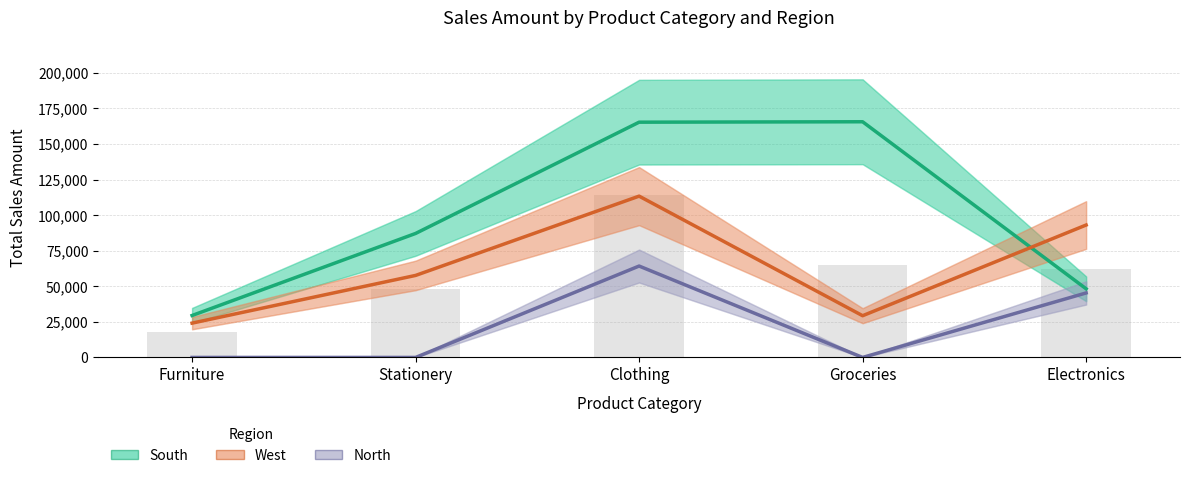

What is the label of the 1st bar from the left?

Furniture